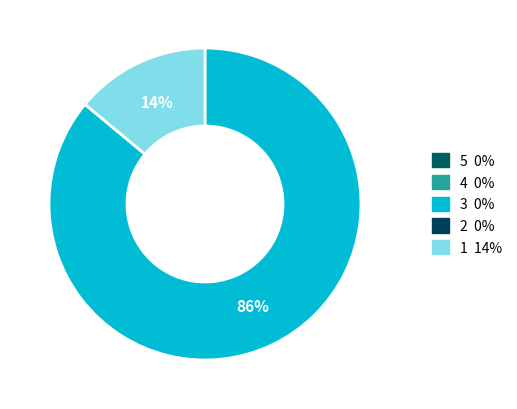

To the nearest percent, what is the difference between the largest and smallest slice percentages?

72%